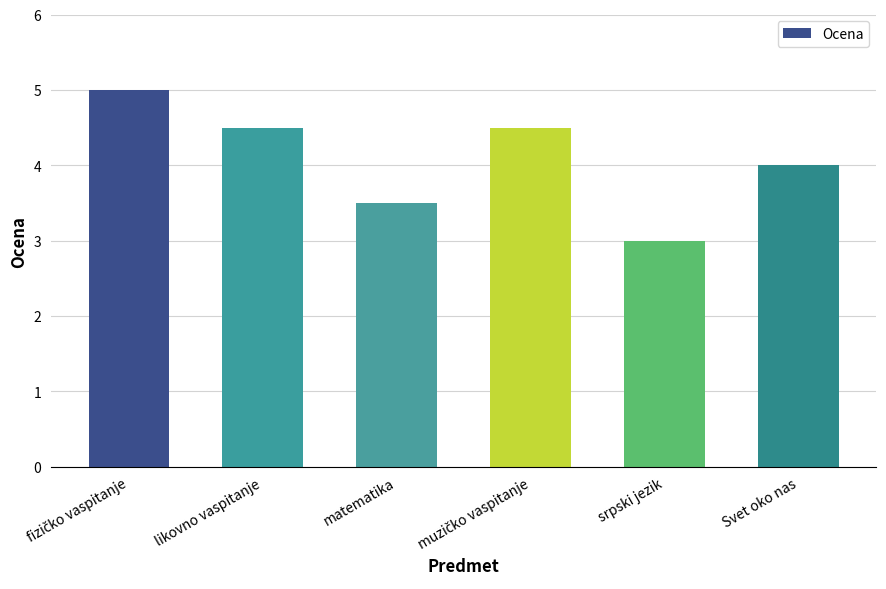

Reading left to right, extract all data points from this chart.

5.0	4.5	3.5	4.5	3.0	4.0